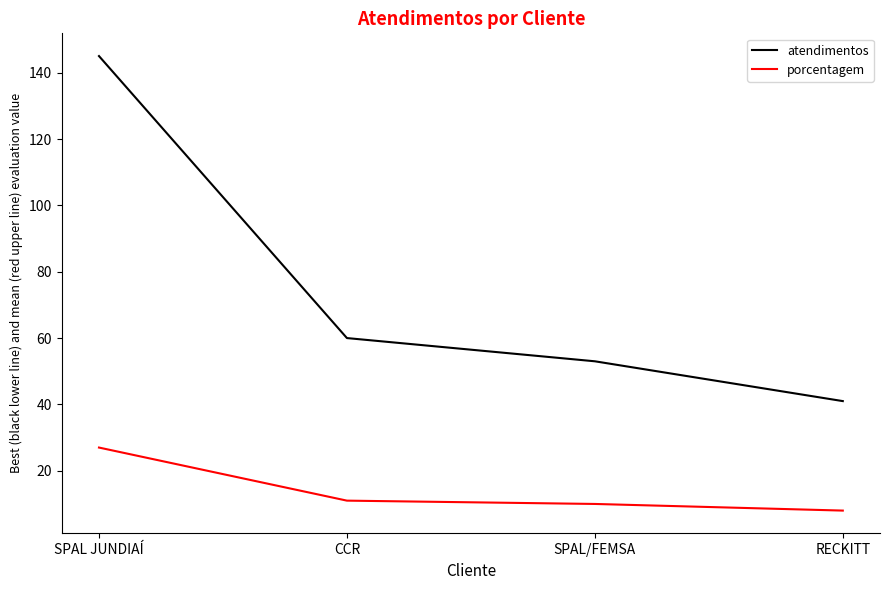

Is the value of porcentagem at SPAL/FEMSA greater than the value of atendimentos at SPAL/FEMSA?

No